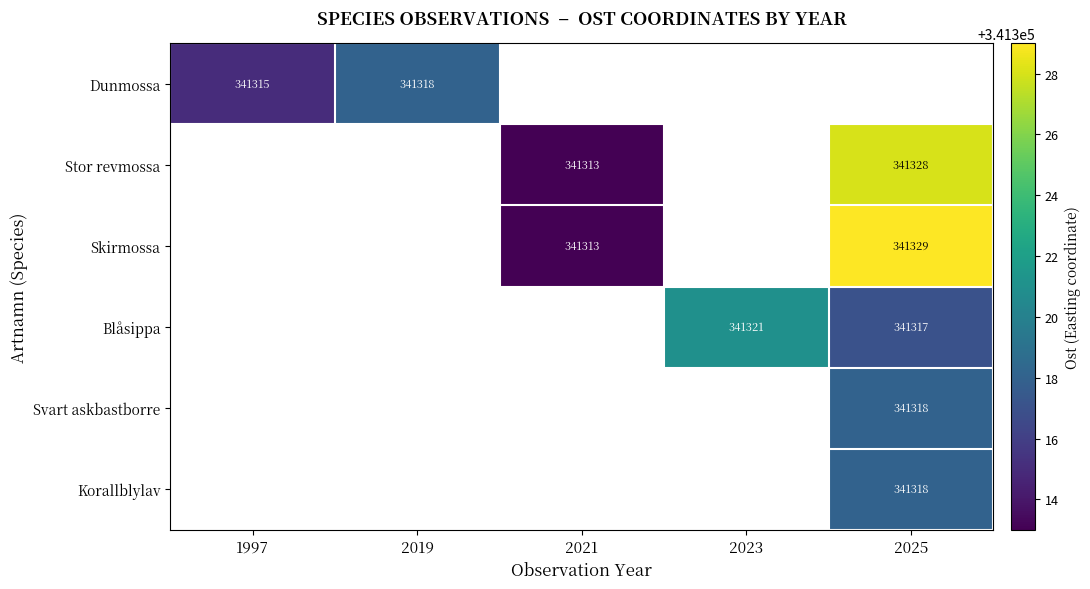

True or false: Dunmossa has a value of 201247 at 1997.

False